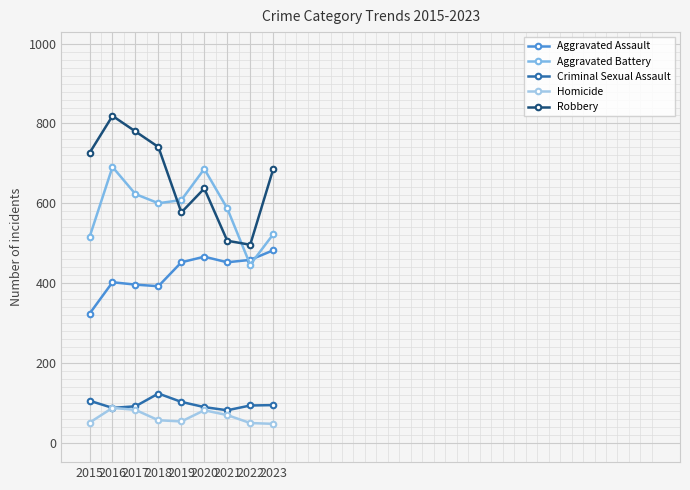

True or false: Homicide and Robbery cross at least once.

False